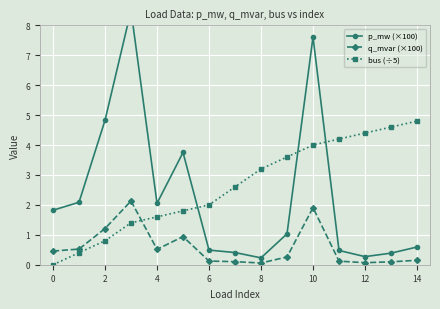

True or false: q_mvar (×100) has more than 1 interior local peaks.

True